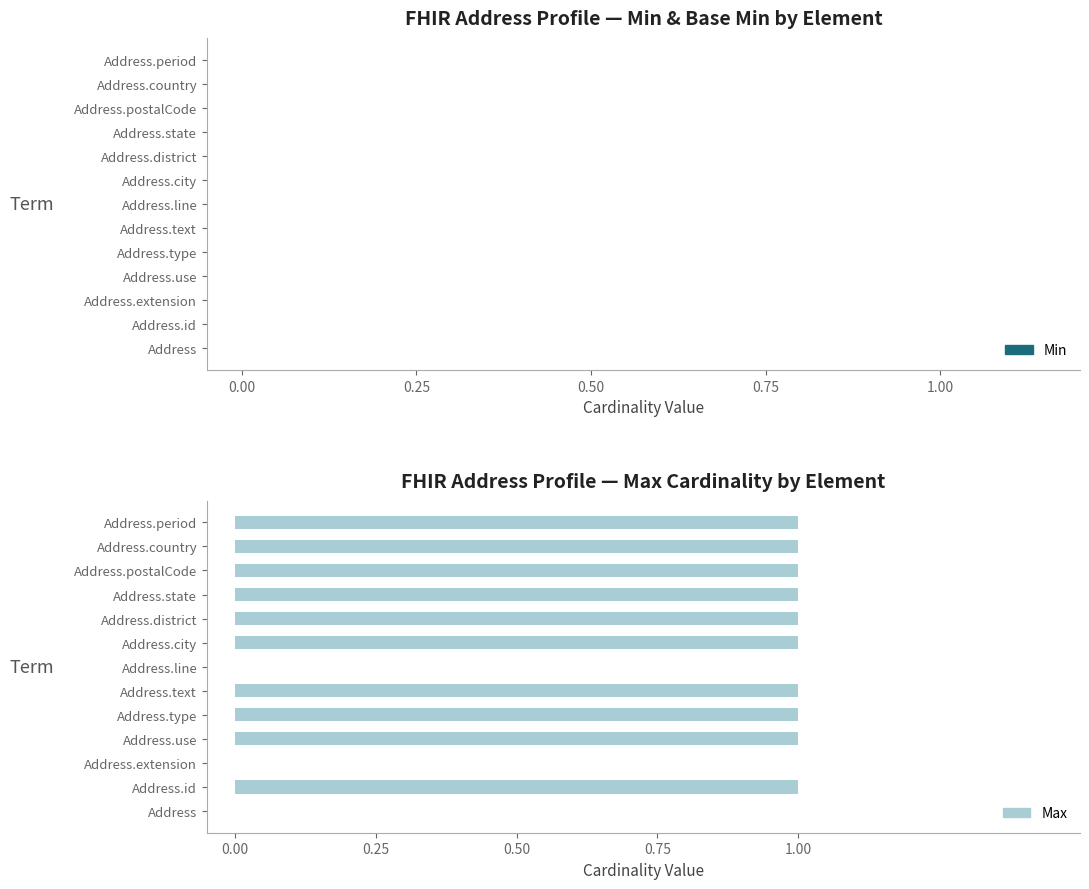

What is the maximum value shown in the chart?

1